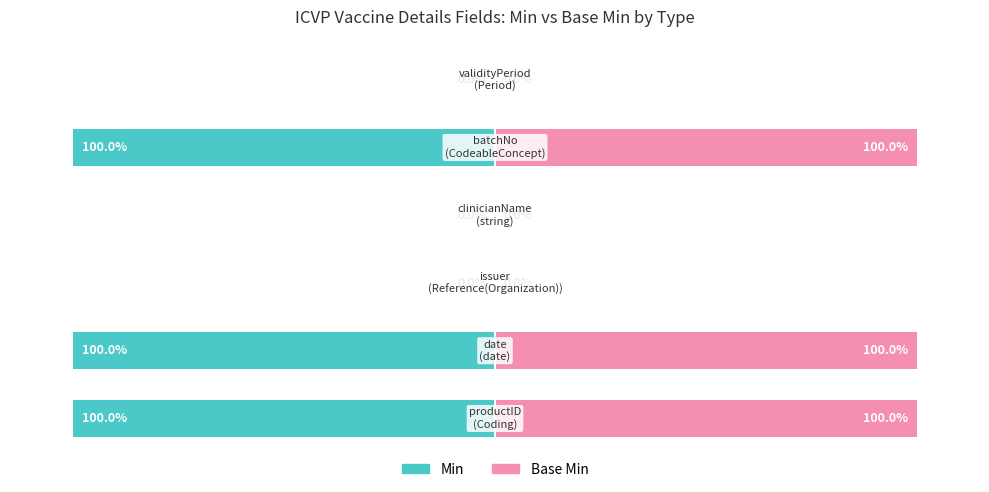

Rank the series by their maximum value, from highest to lowest.

Base Min, Min